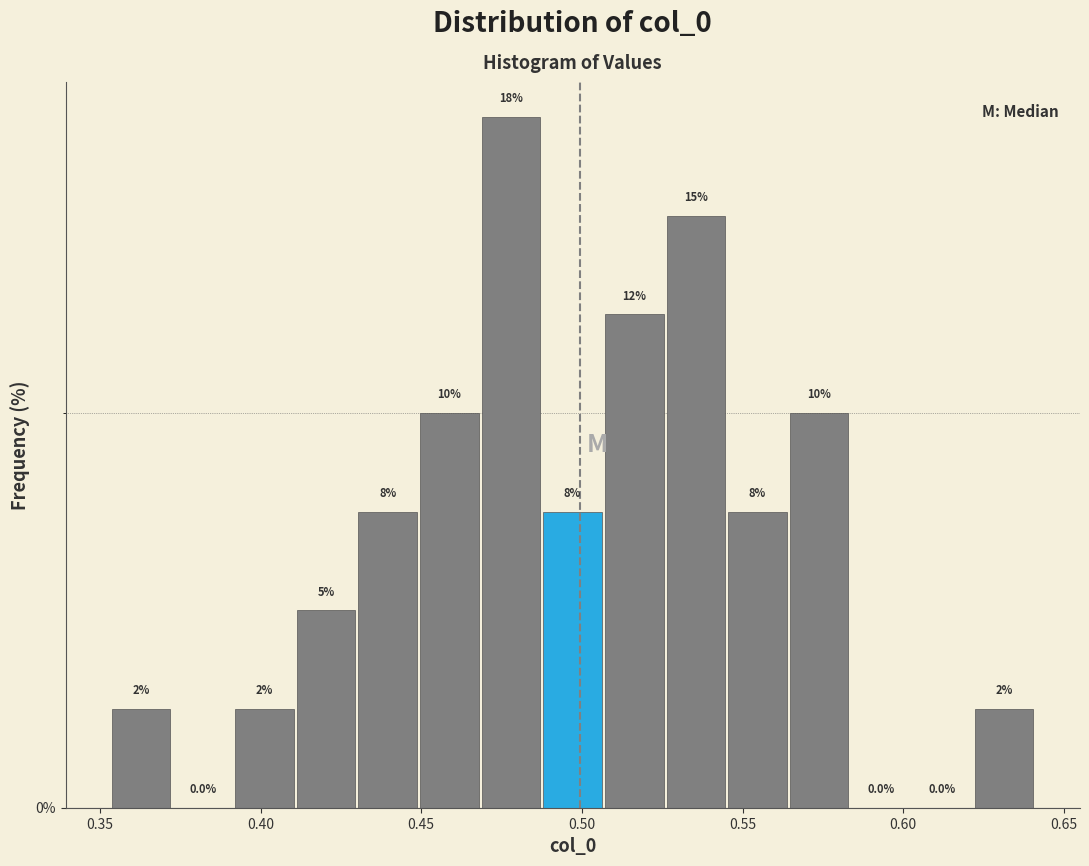

Read against the x-axis, roughly where is the centre of the tallest bar?

0.480